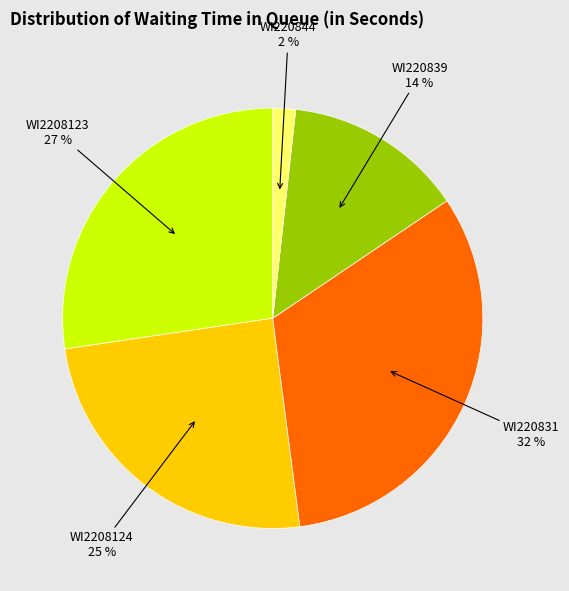

To the nearest percent, what is the average slice percentage?

20%